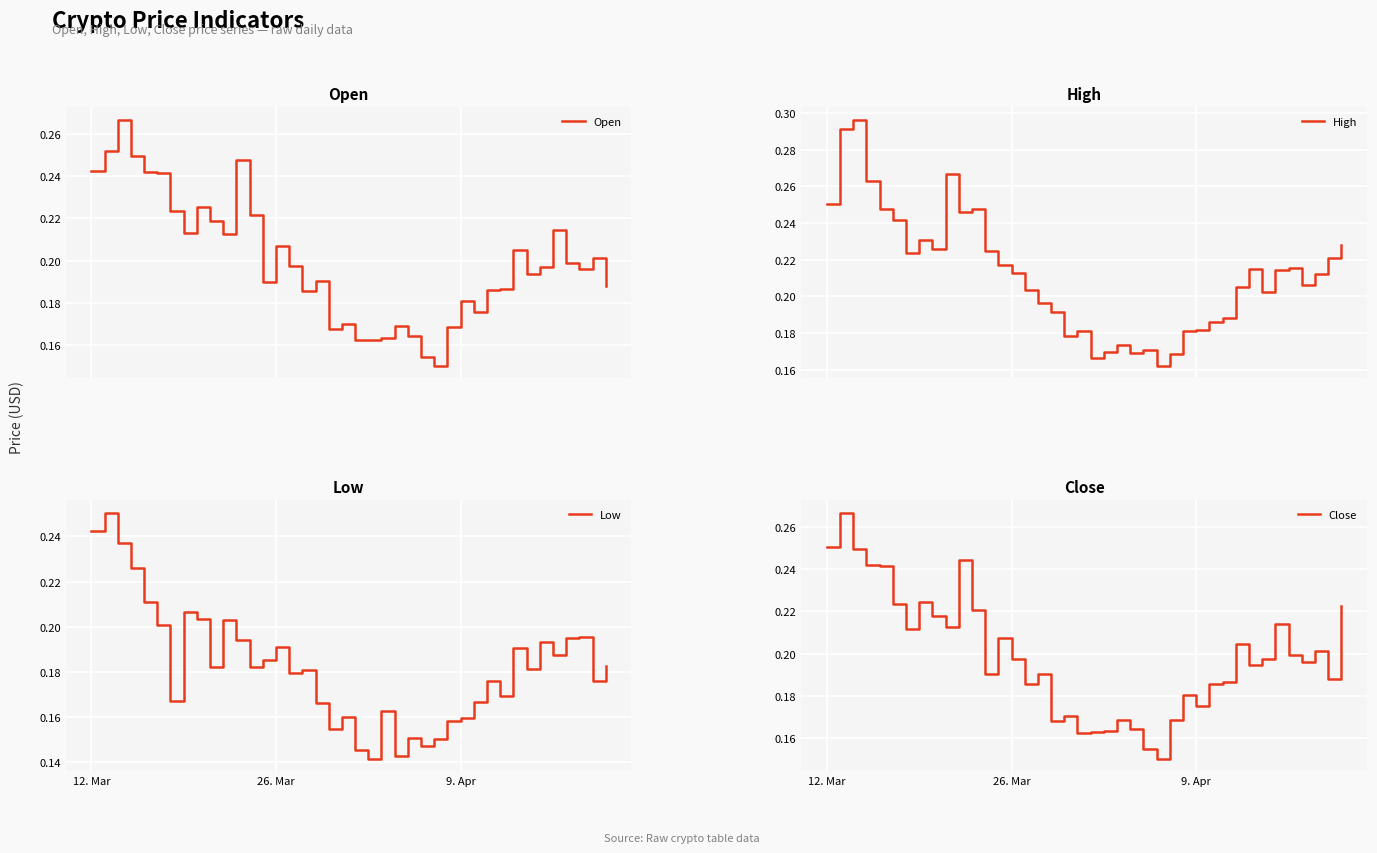

What is the value of the Open point at the 26th from the left?

0.2